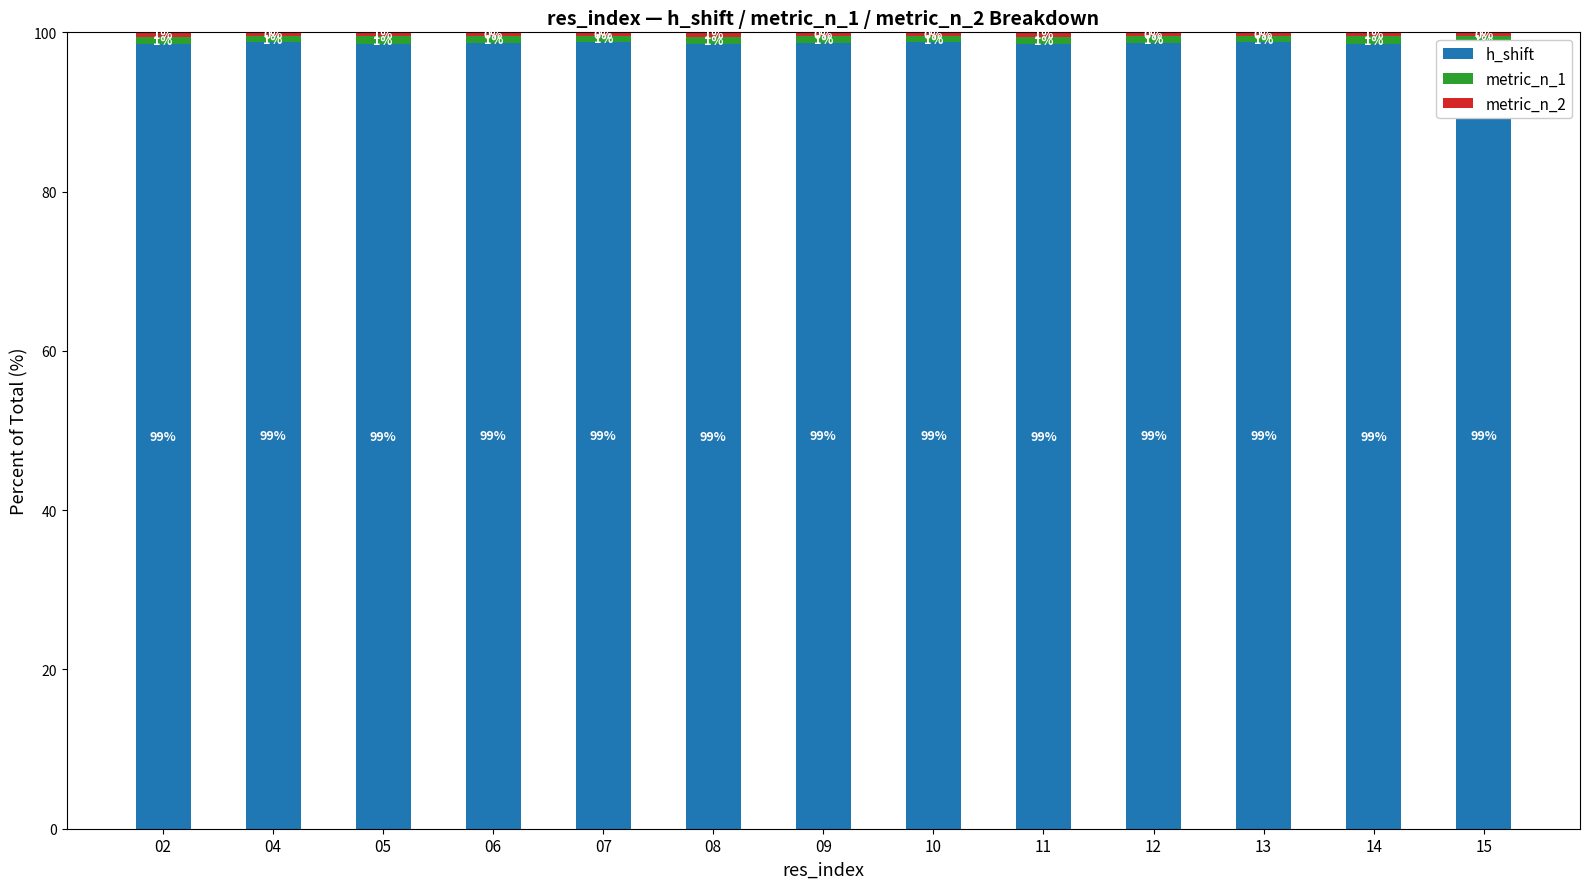

The metric_n_2 series shows 0.7 at 08. True or false?

False